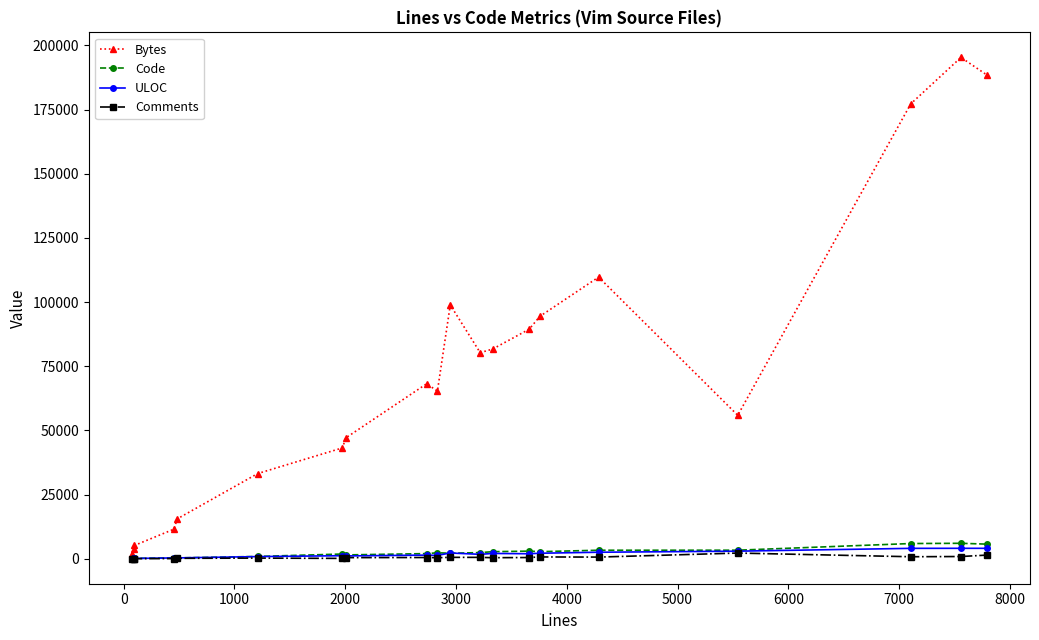

Which series has the largest range (max minus min)?

Bytes